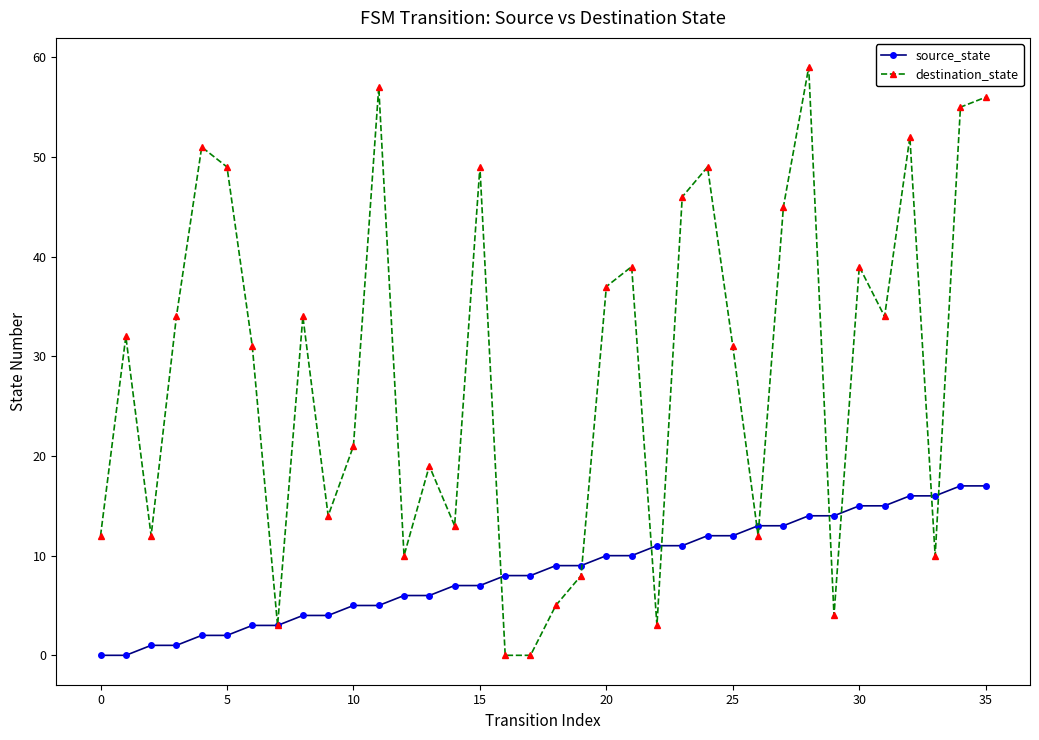

How many data points does each series have?

36